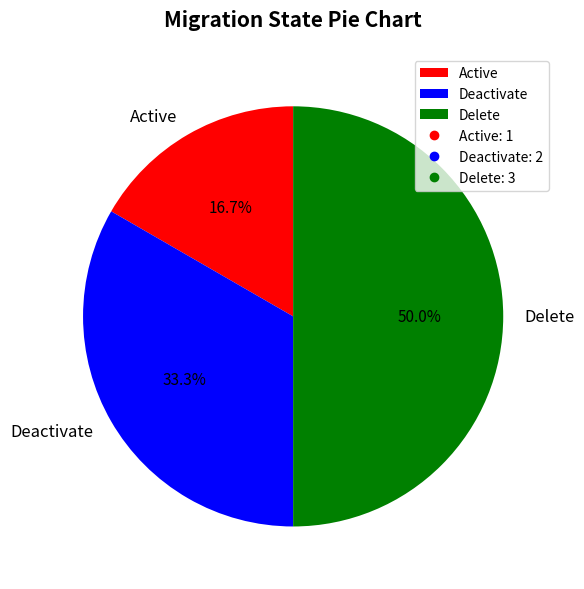

How many segments does this pie chart have?

3